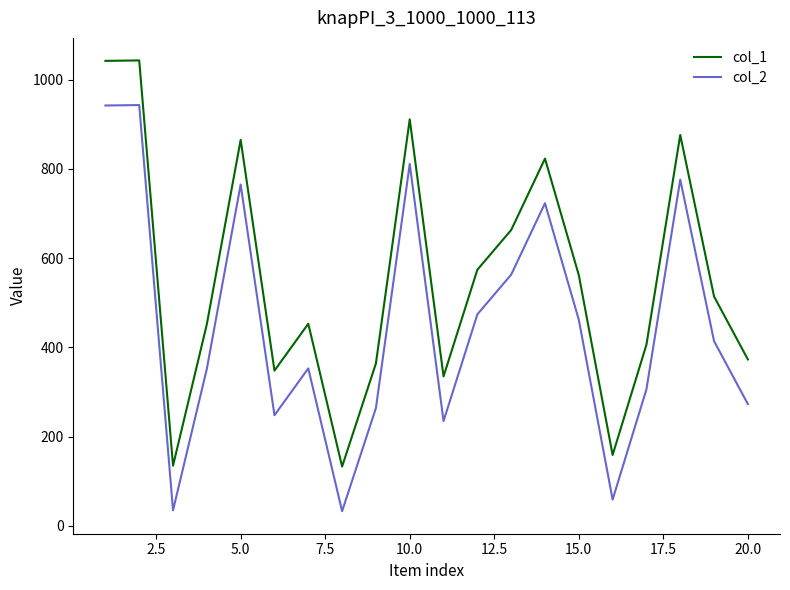

Does the chart display data point markers on the line(s)?

No